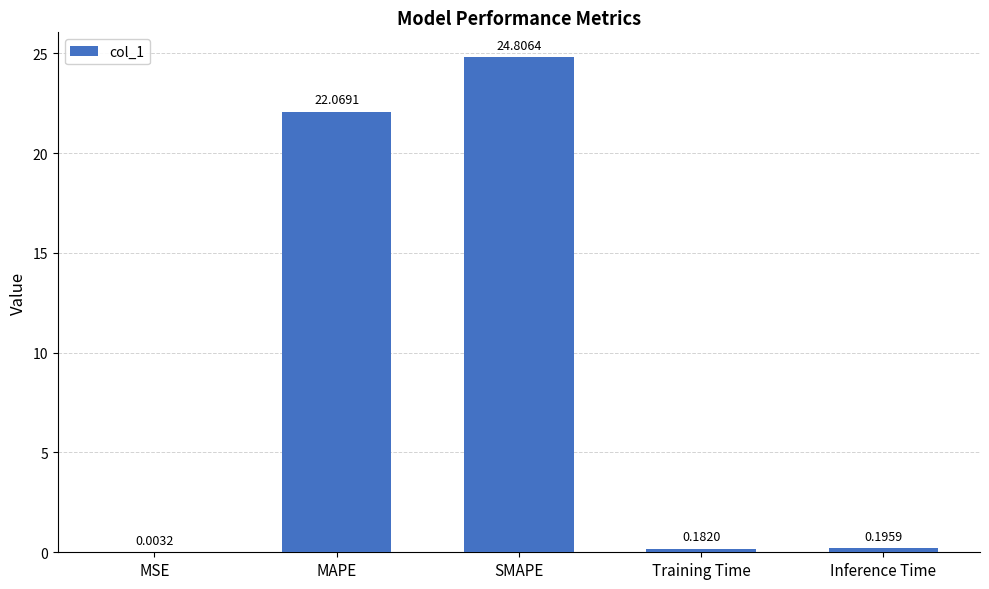

At which category does the chart reach its peak across all series?

SMAPE